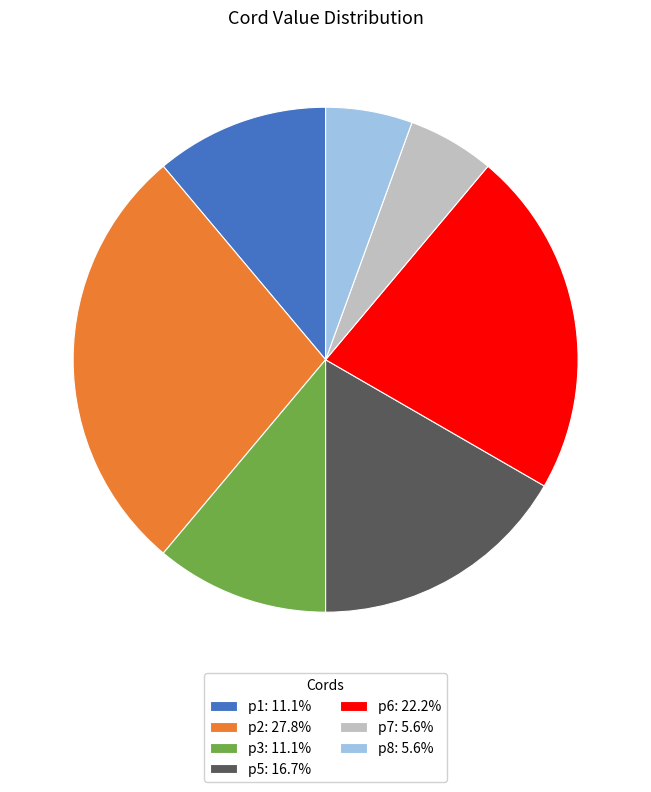

Does p8: 5.6% account for over 50% of the chart?

No